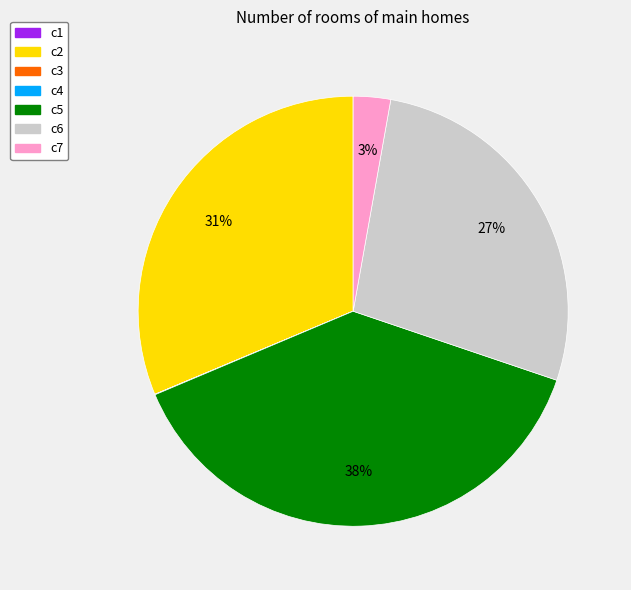

To the nearest percent, what is the average slice percentage?

14%